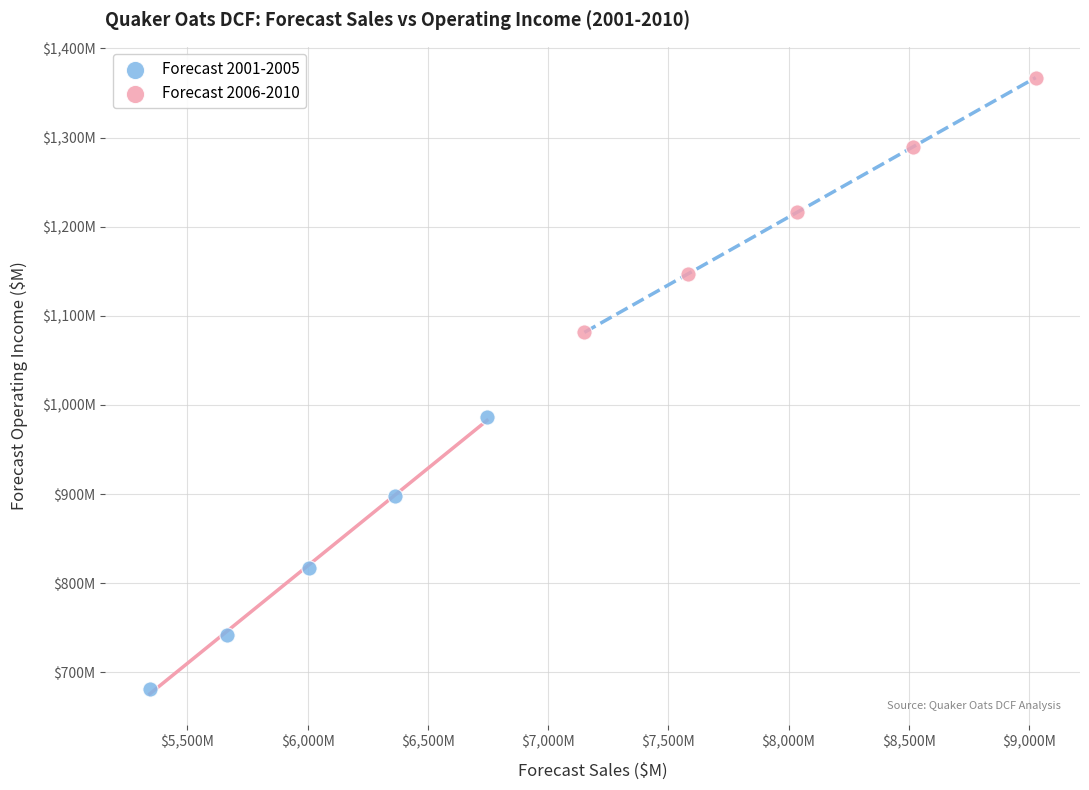

What are all the series names shown in the legend?

Forecast 2001-2005, Forecast 2006-2010